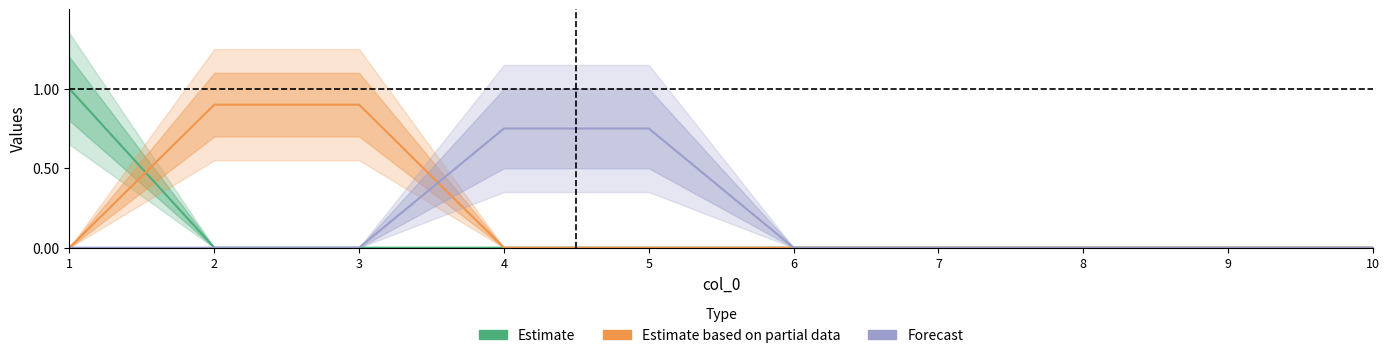

How many times do 5 and 7 cross each other?

1